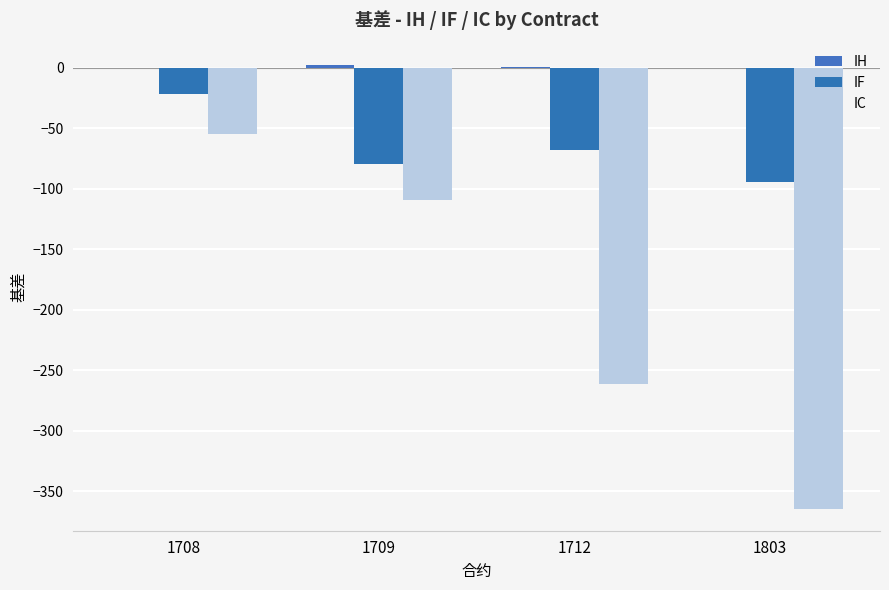

Is it true that IF equals -124.3 at 1803?

False